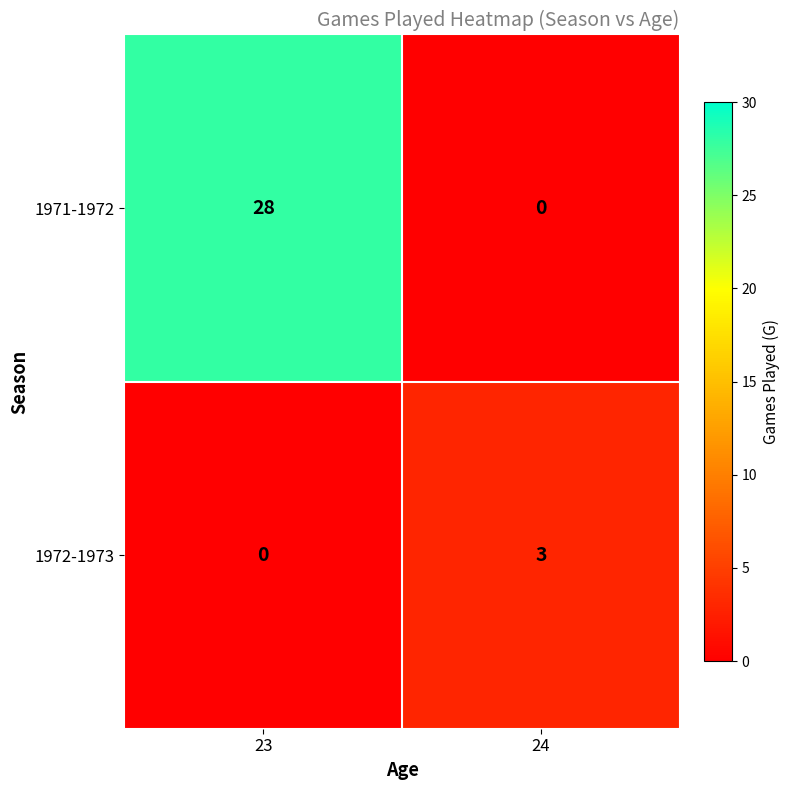

Rank the series by their average value, from highest to lowest.

1971-1972, 1972-1973